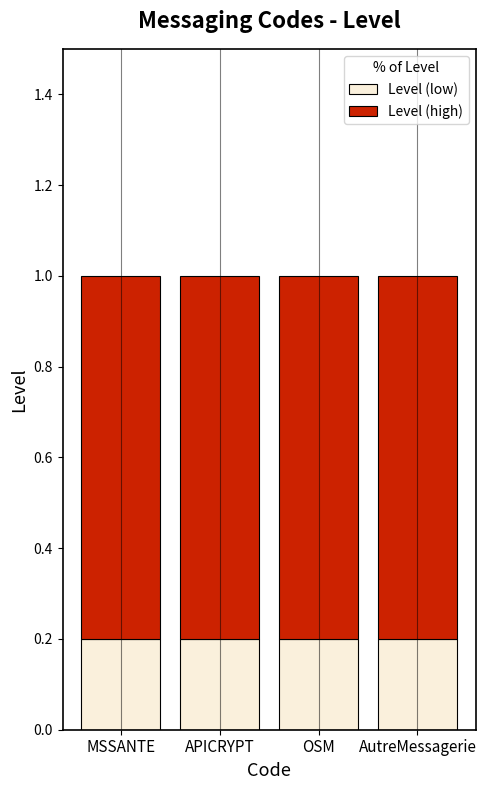

What is the total value across all series at AutreMessagerie?

1.0